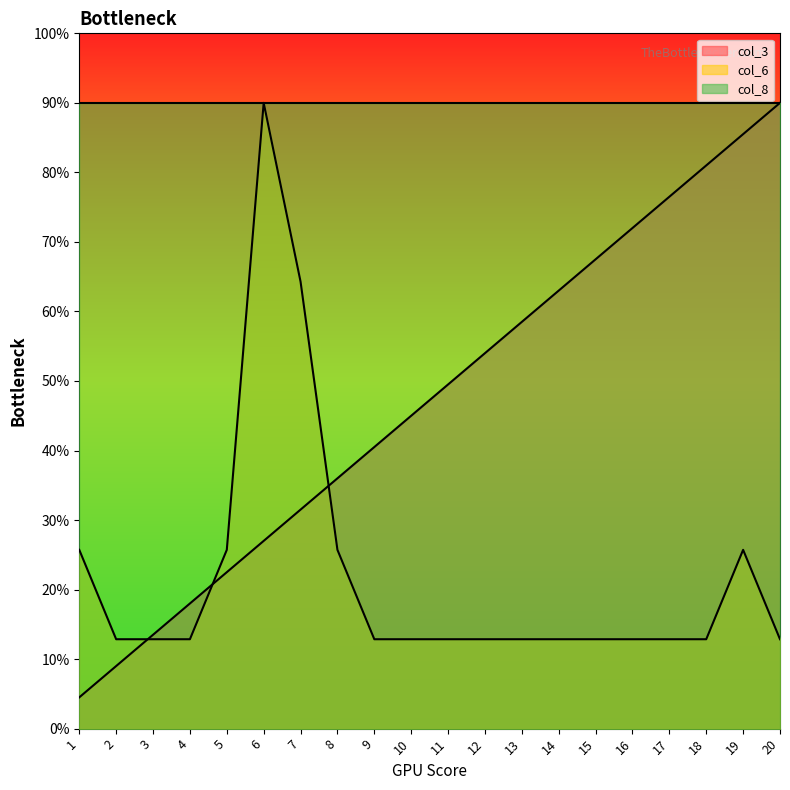

What is the difference between the col_6 values at 1 and 16?

1.3